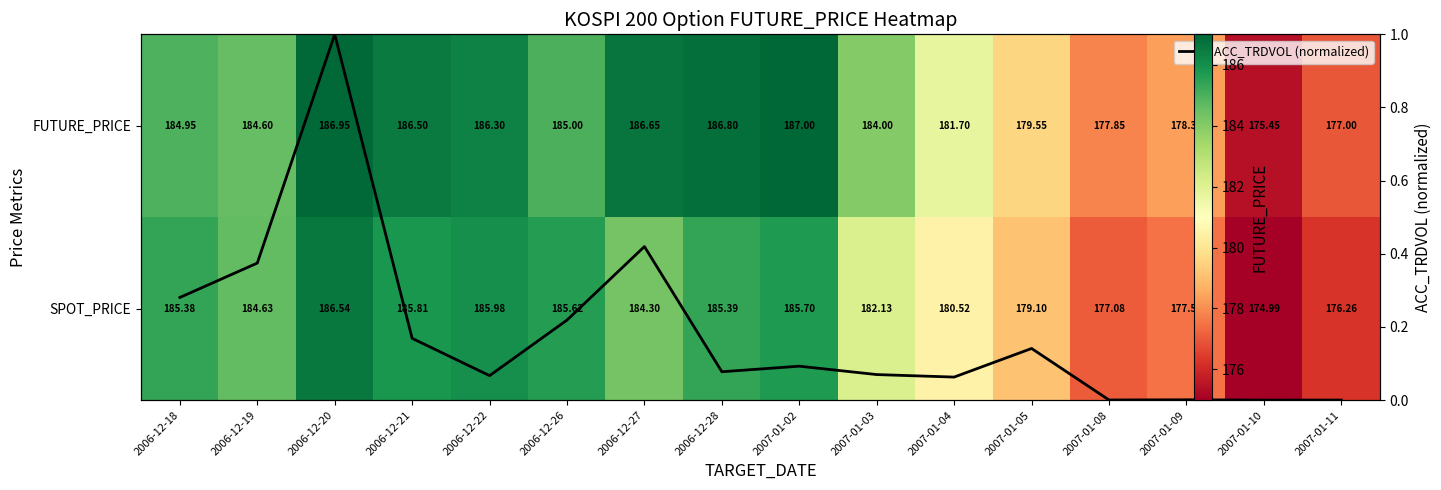

What is the difference between the ACC_TRDVOL (normalized) values at 2006-12-19 and 2007-01-10?

0.4